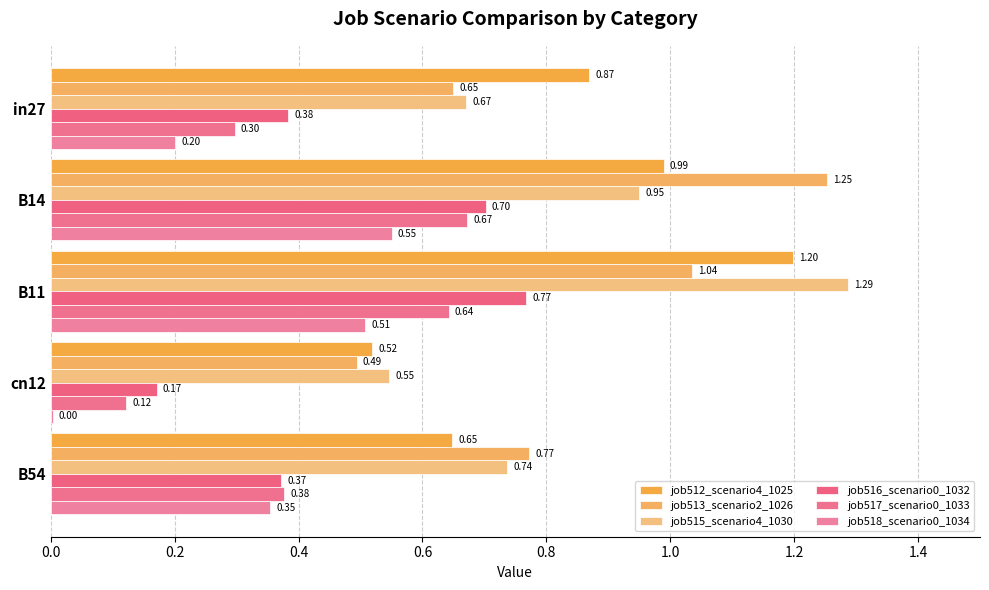

What is the average value of the job512_scenario4_1025 series?

0.8